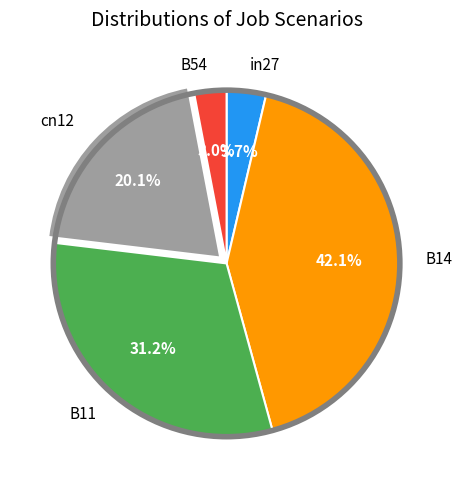

Does in27 represent more than half of the total?

No